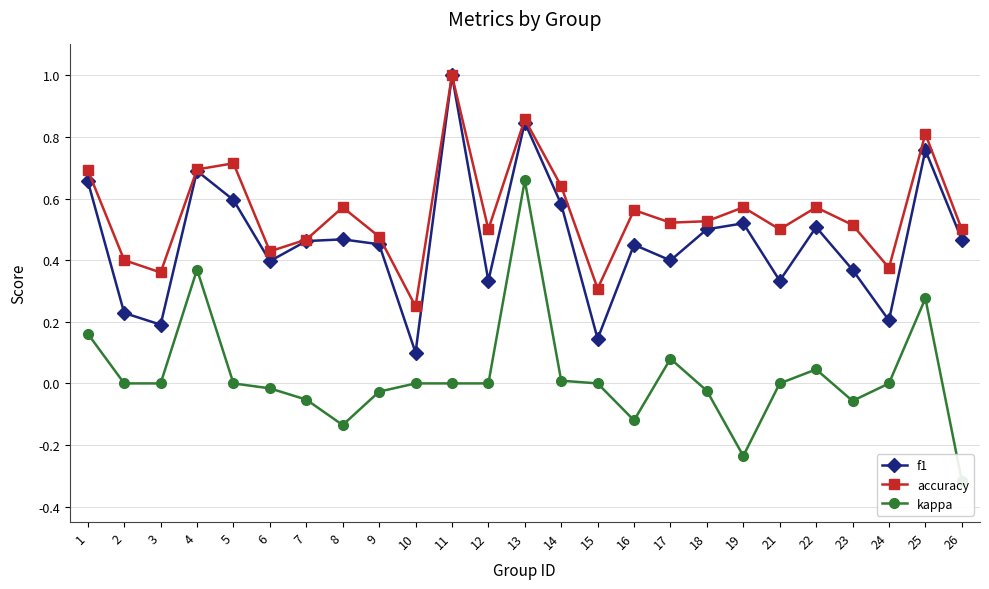

Which label corresponds to the largest value in the chart?

11